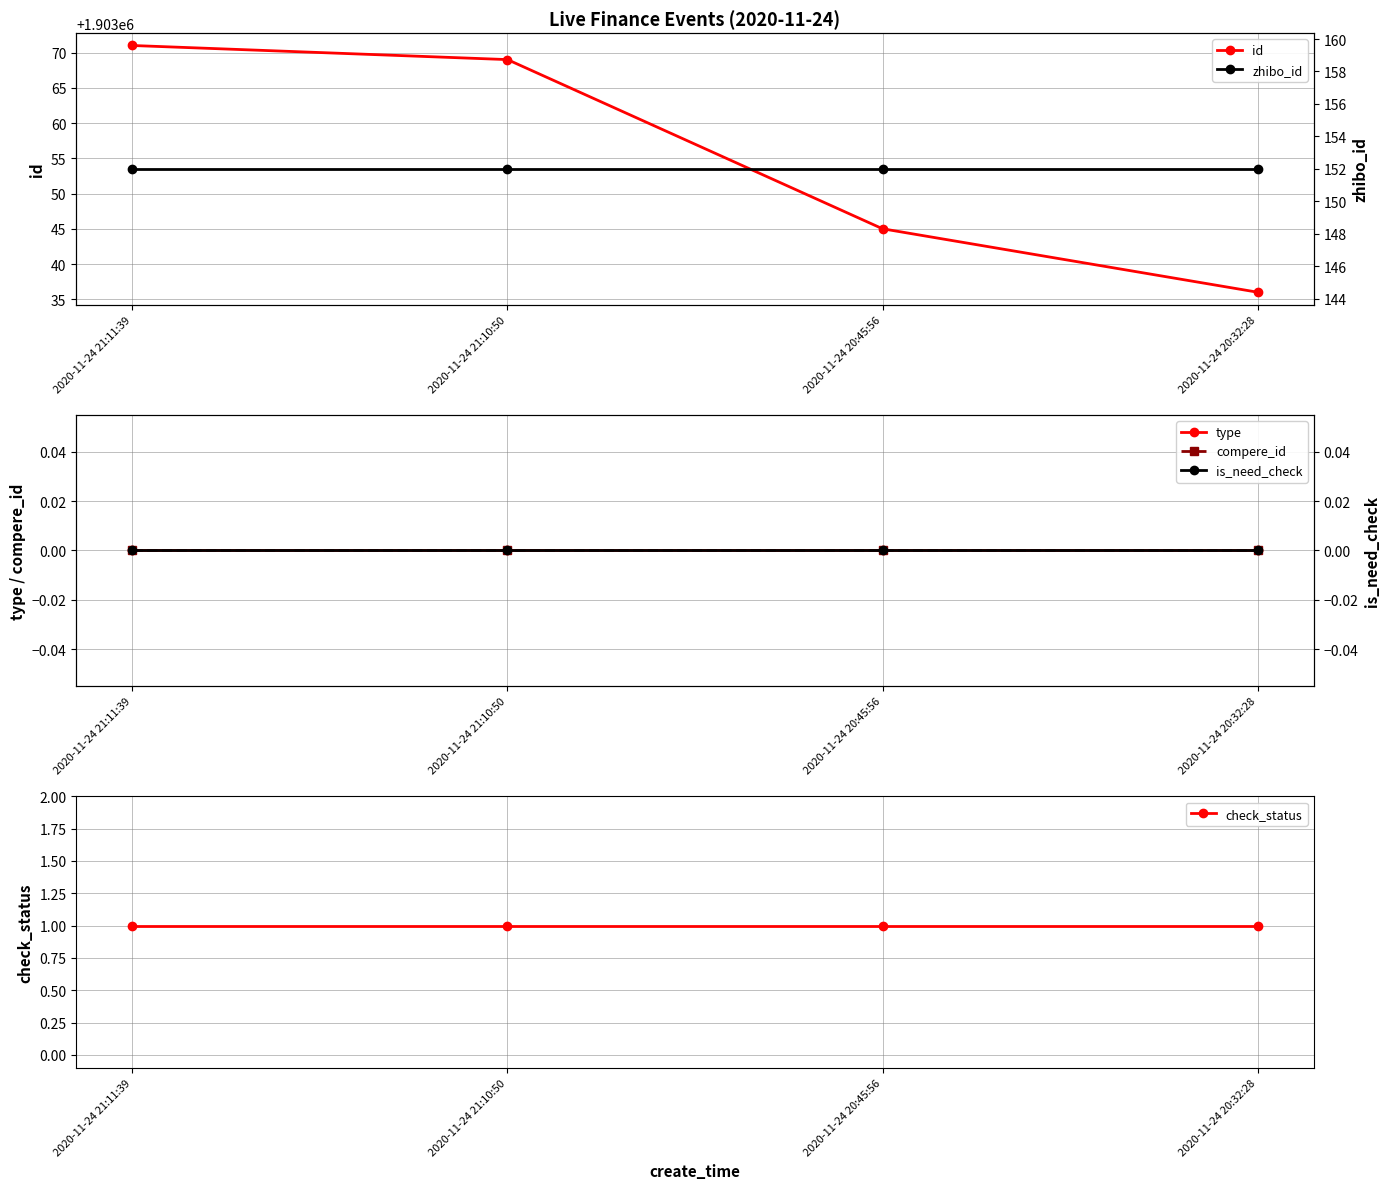

What is the label of the 2nd point from the right?

2020-11-24 20:45:56